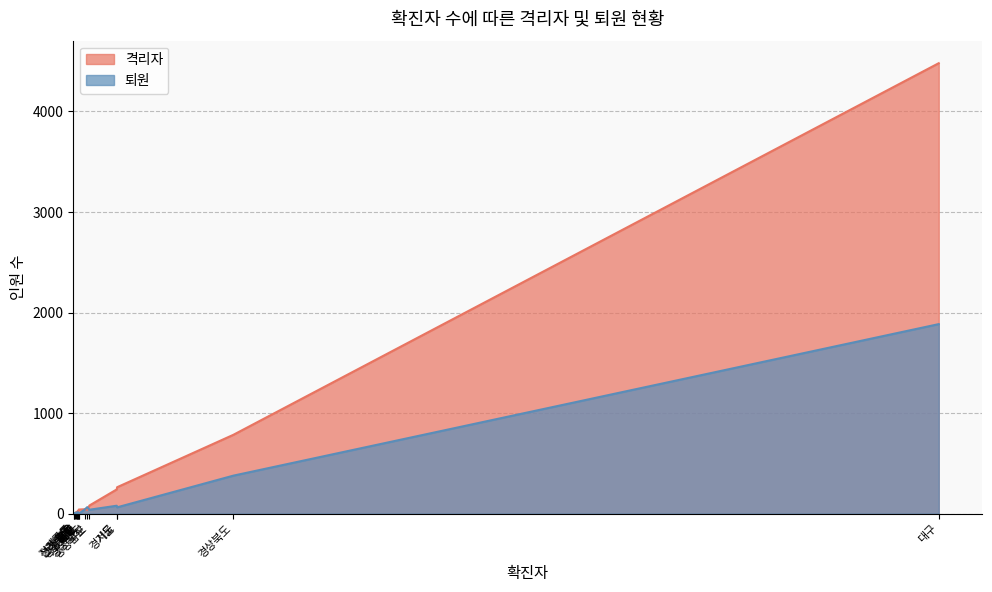

Which series has the widest spread of values?

격리자